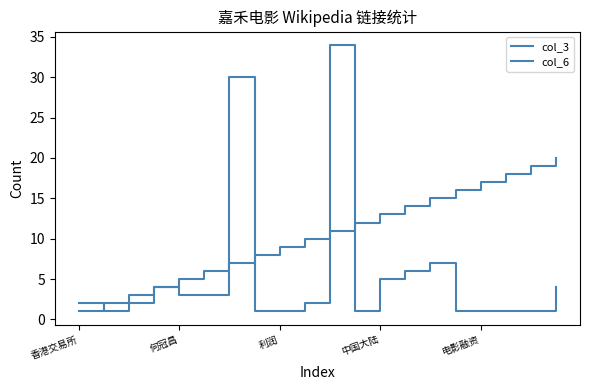

Which category has the lowest value across all series?

香港交易所